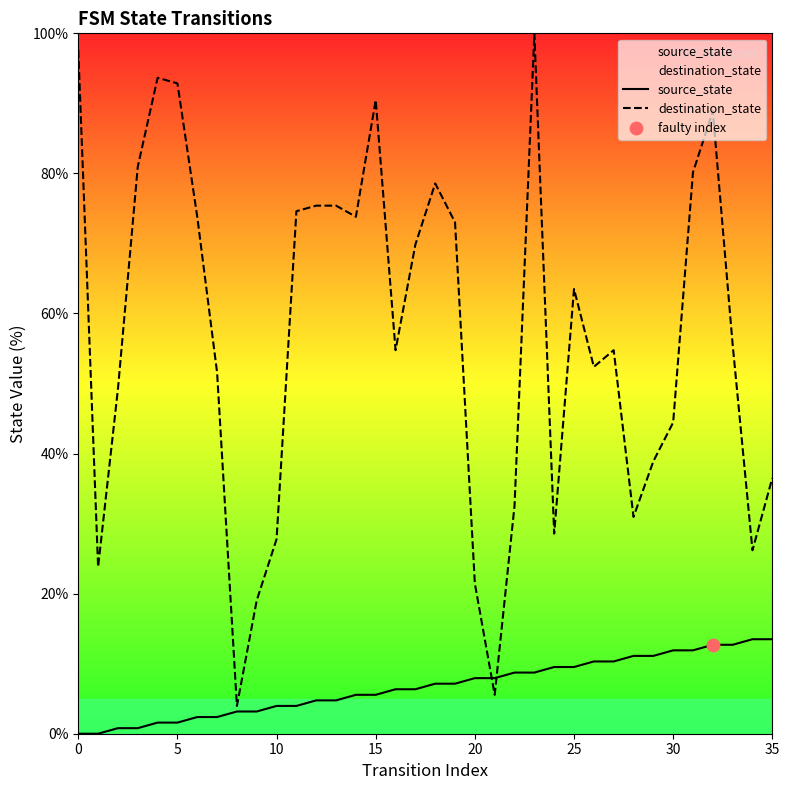

Which series contains the highest Y value?

destination_state